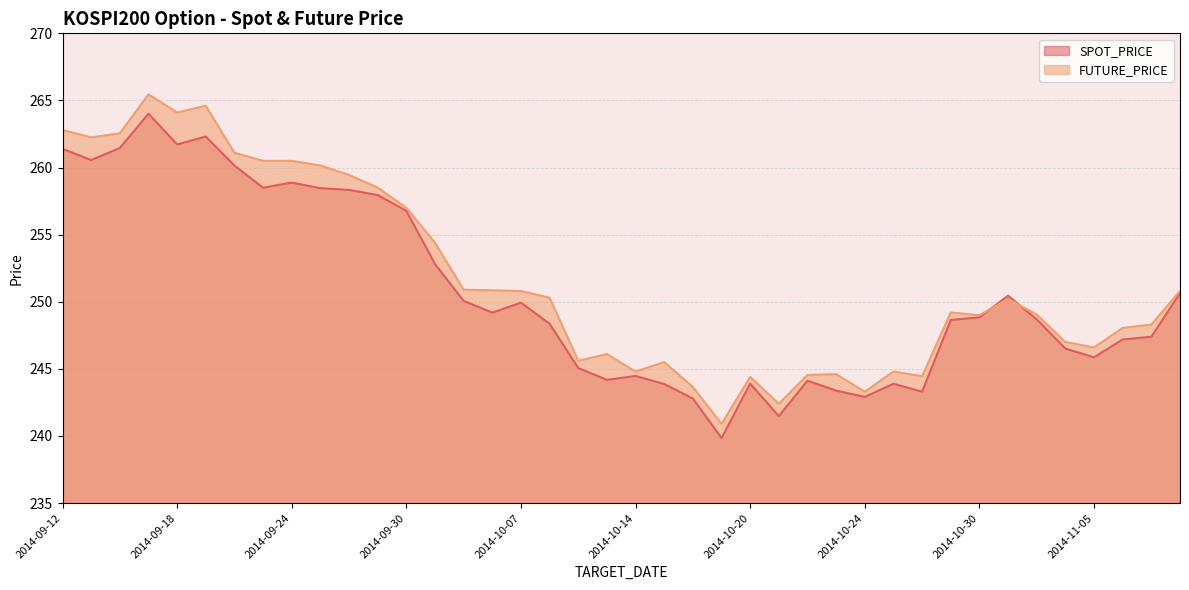

What is the lowest value of the FUTURE_PRICE series?

240.9